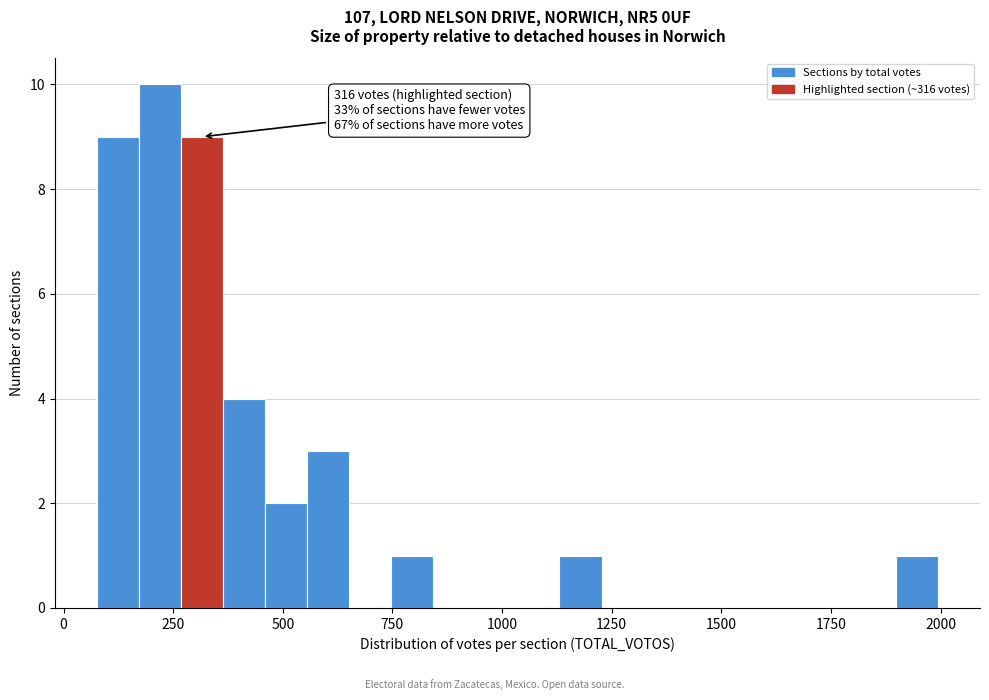

Read against the x-axis, roughly where is the centre of the tallest bar?

200